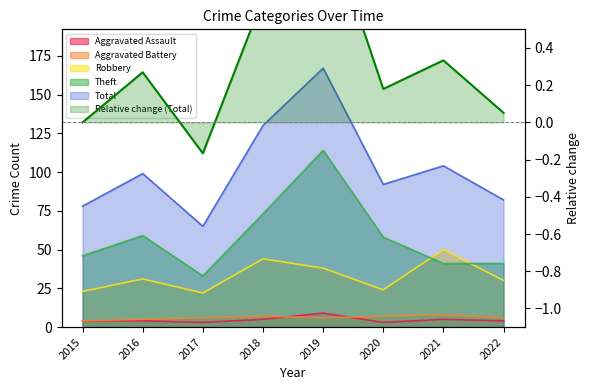

At which label does Aggravated Battery first exceed 6?

2018